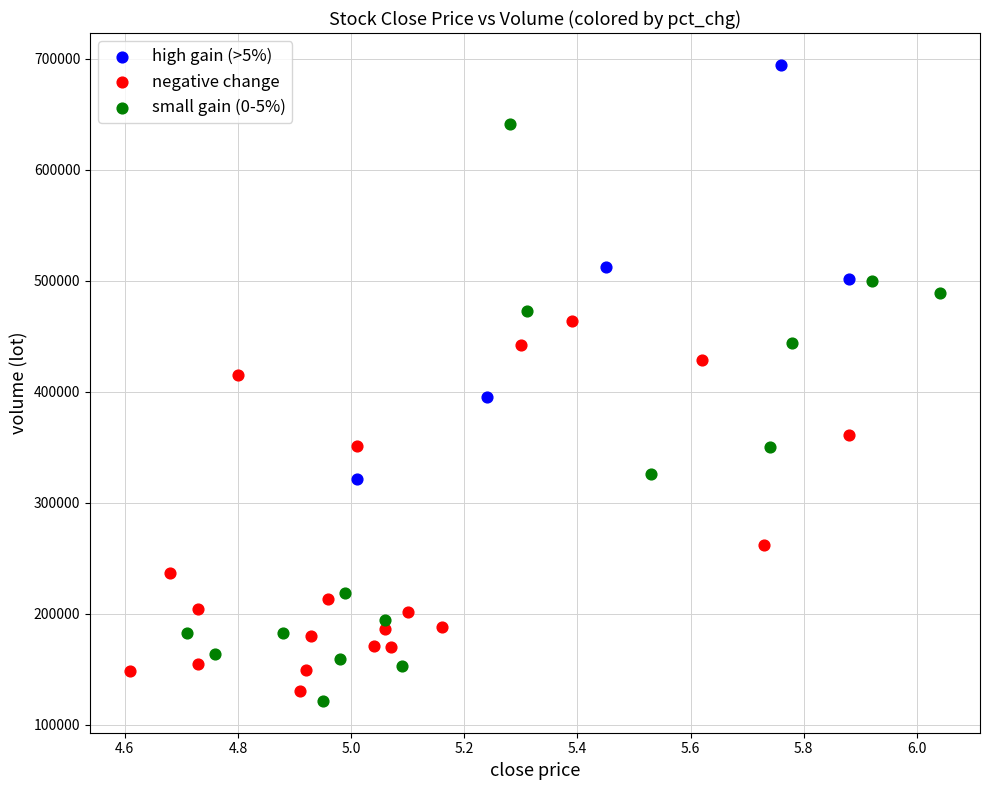

Which series has the widest spread of Y values?

small gain (0-5%)